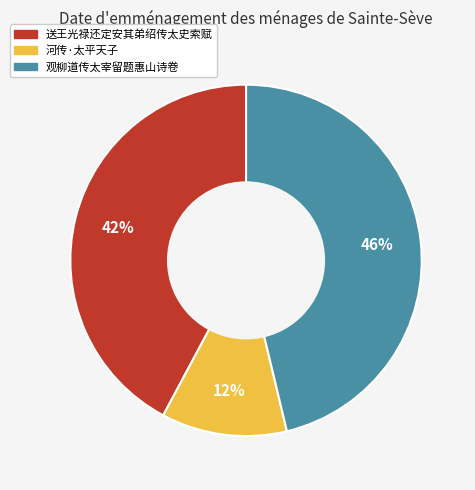

Is it true that 送王光禄还定安其弟绍传太史索赋 is 32% of the pie?

False